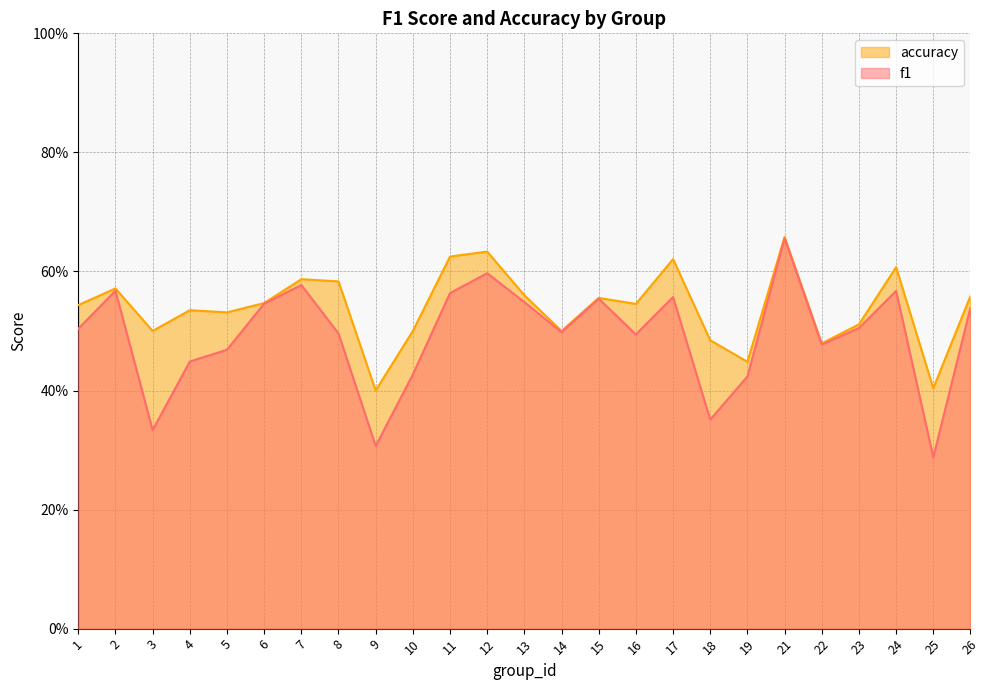

Reading left to right, what are all the values shown in this chart?

f1: 1=0.5	2=0.6	3=0.3	4=0.4	5=0.5	6=0.5	7=0.6	8=0.5	9=0.3	10=0.4	11=0.6	12=0.6	13=0.5	14=0.5	15=0.6	16=0.5	17=0.6	18=0.4	19=0.4	21=0.7	22=0.5	23=0.5	24=0.6	25=0.3	26=0.5
accuracy: 1=0.5	2=0.6	3=0.5	4=0.5	5=0.5	6=0.5	7=0.6	8=0.6	9=0.4	10=0.5	11=0.6	12=0.6	13=0.6	14=0.5	15=0.6	16=0.5	17=0.6	18=0.5	19=0.4	21=0.7	22=0.5	23=0.5	24=0.6	25=0.4	26=0.6